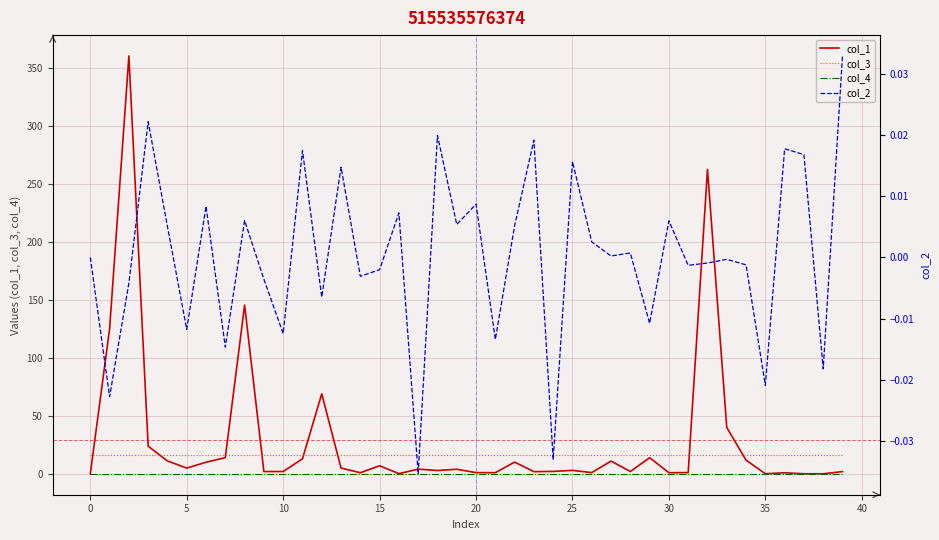

True or false: col_3 and col_2 cross at least once.

False